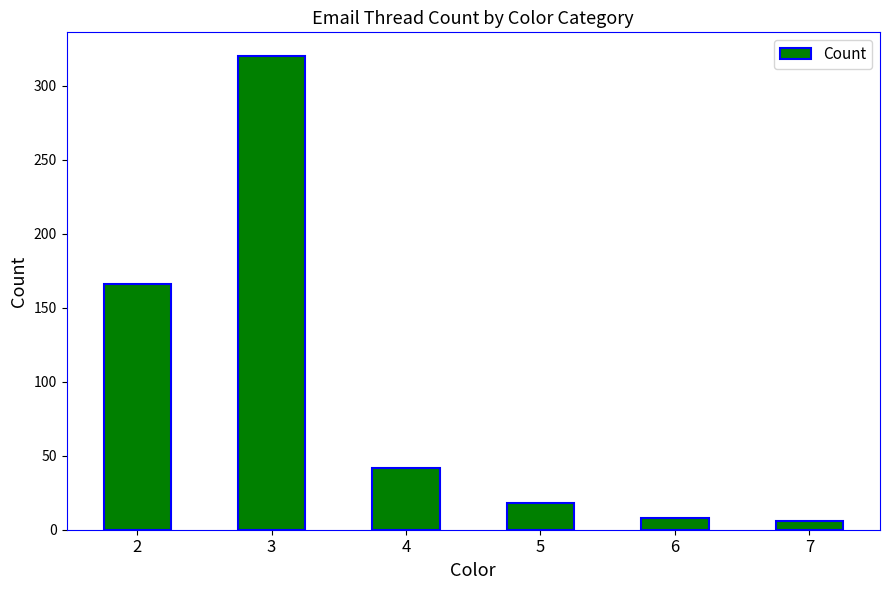

What is the difference between the maximum and minimum values?

314